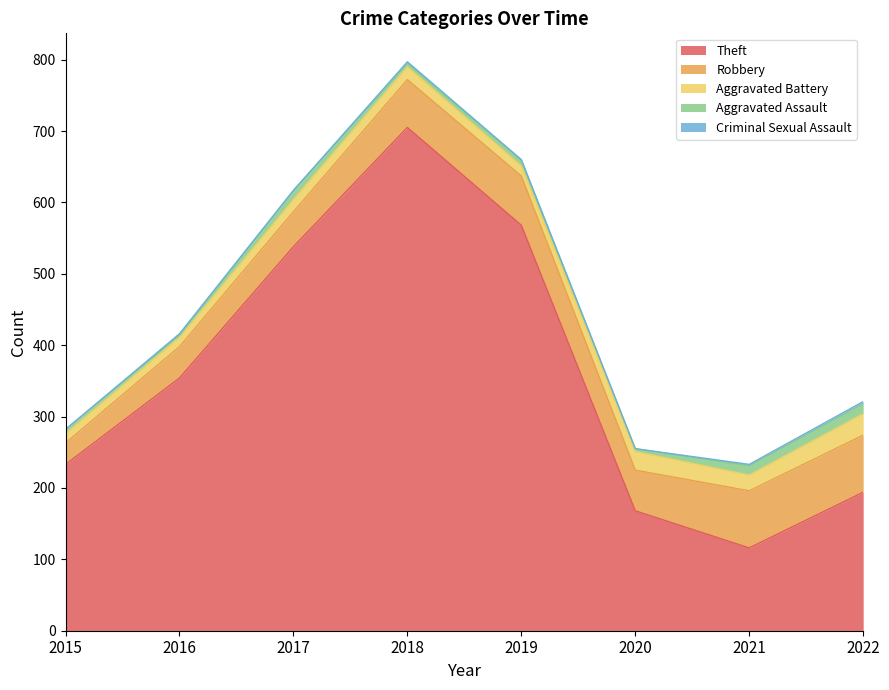

What is the value of the Aggravated Battery point at the 2nd from the left?

13